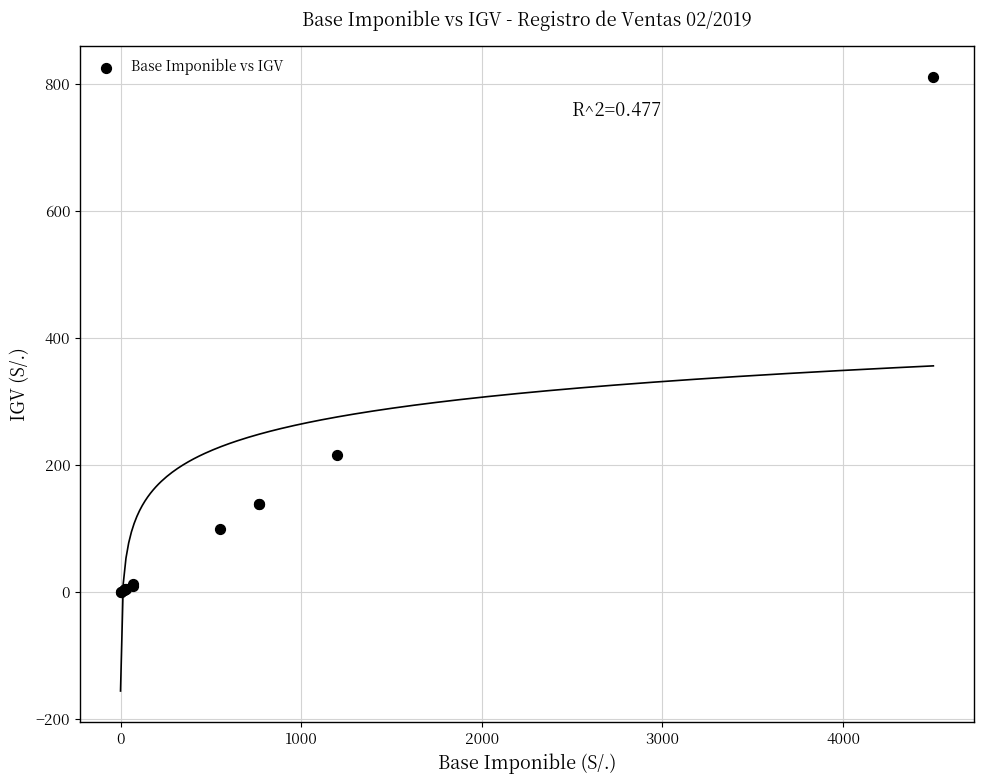

What Y value in the scatter plot is closest to 405?

216.0